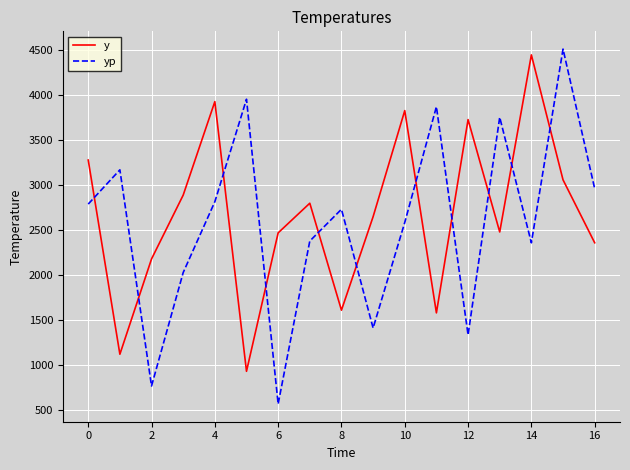

List the series in order of their overall mean, highest first.

y, yp